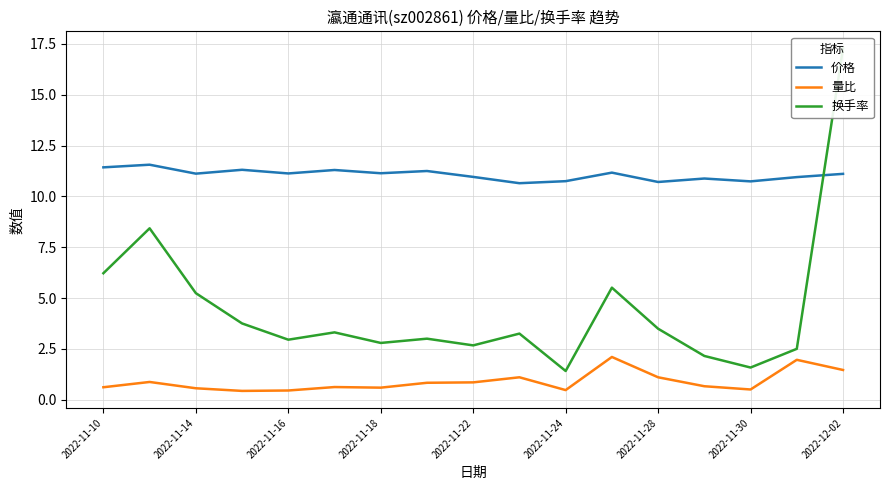

What are all the series names shown in the legend?

价格, 量比, 换手率